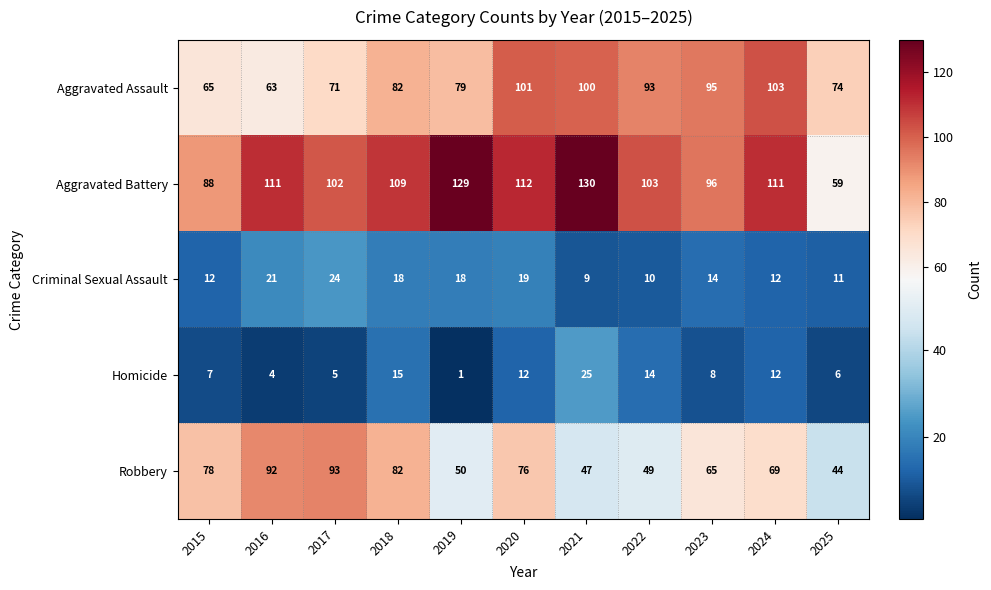

At which category is the sum across all series the highest?

2020